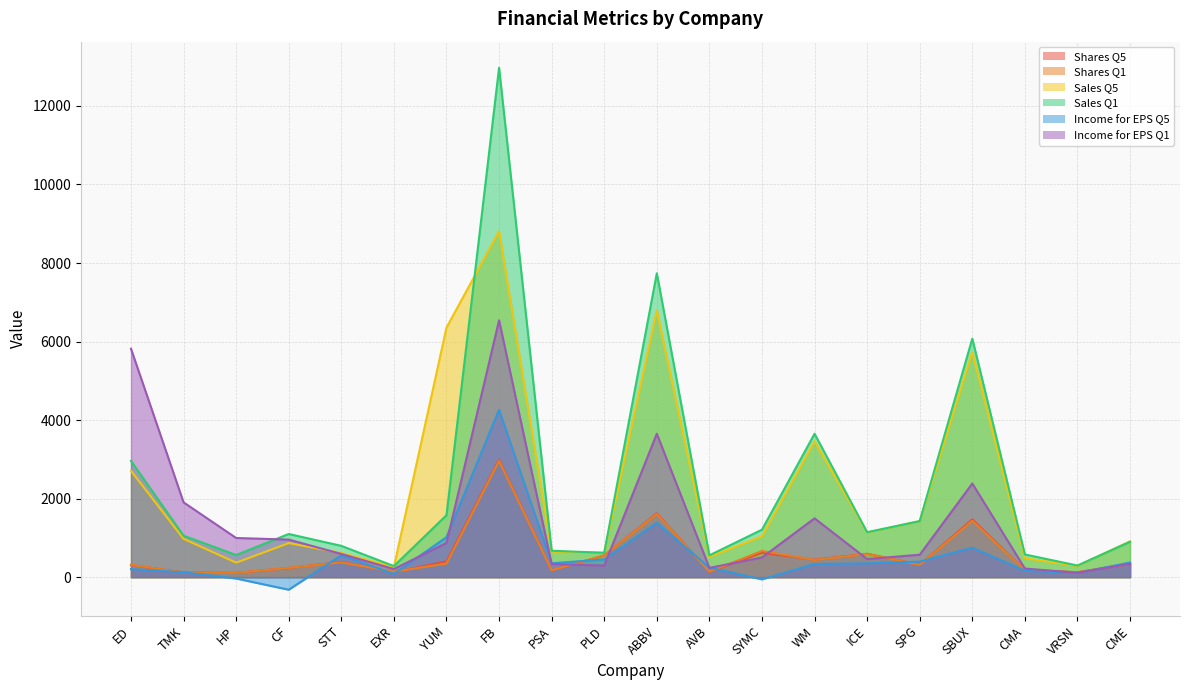

What position from the left is PSA?

9